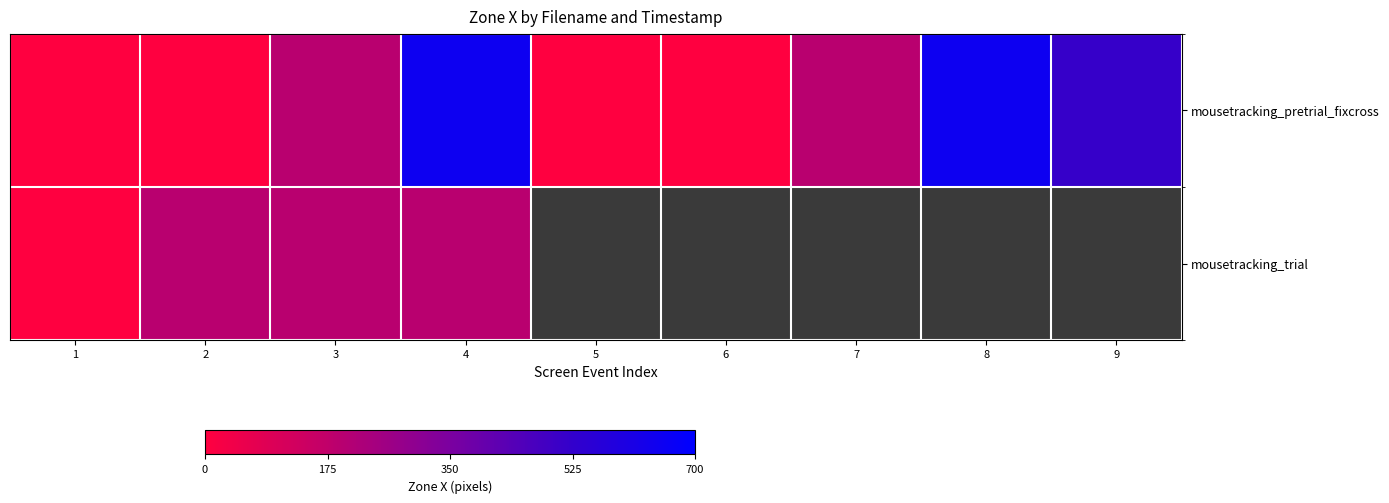

Count the values in the range 0 to 515.

7